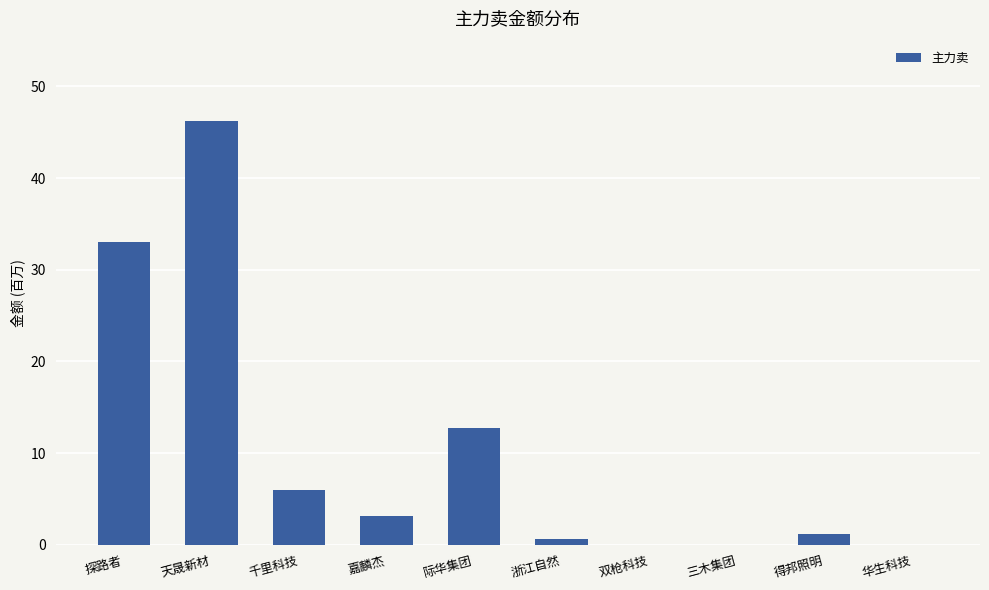

Which label corresponds to the largest value in the chart?

天晟新材